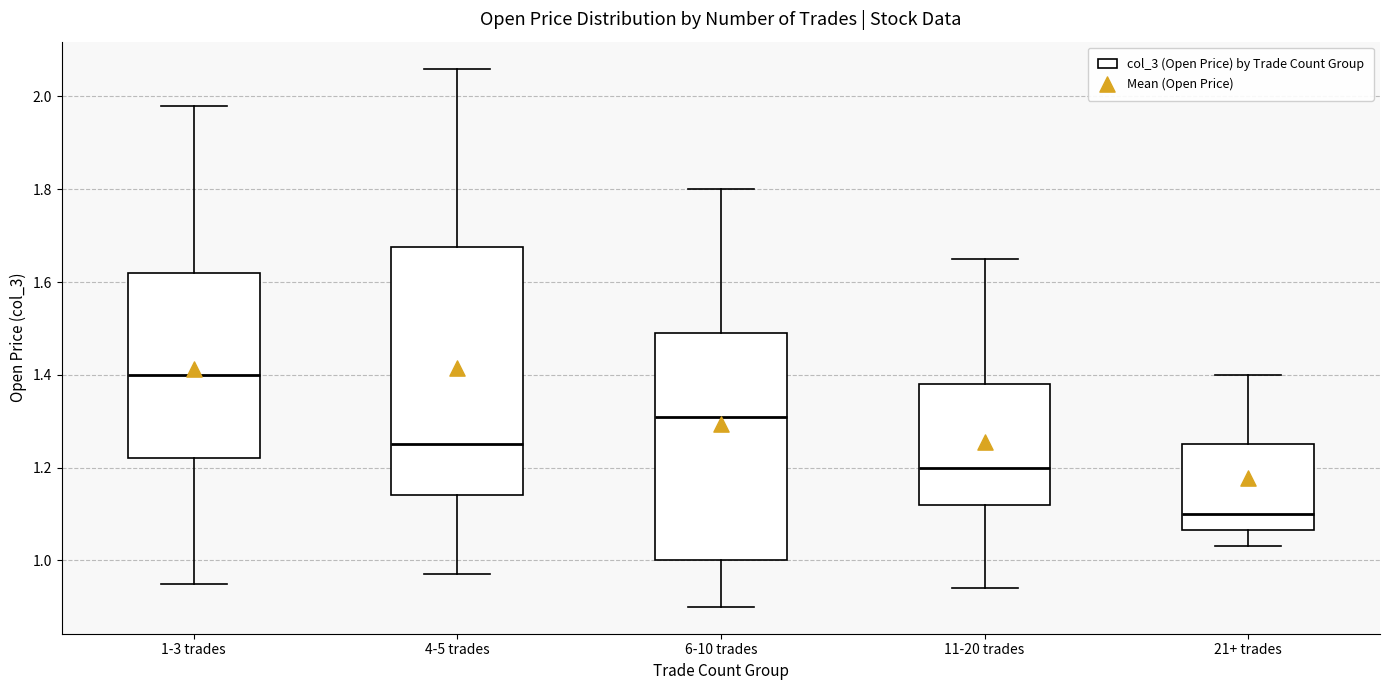

Comparing the boxes themselves (not the whiskers), which one is the tallest?

4-5 trades